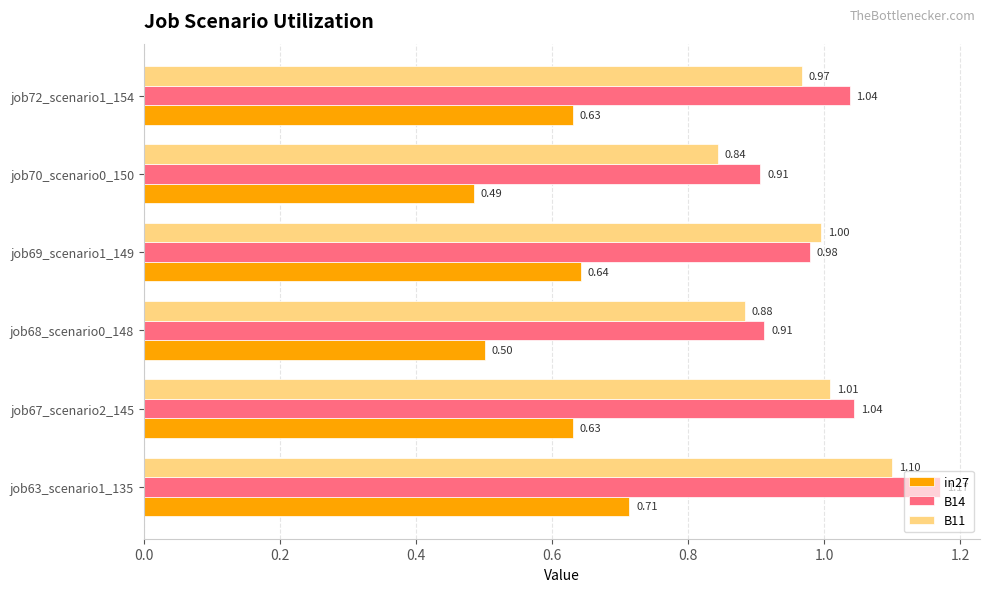

At how many categories does at least one series exceed 1?

3